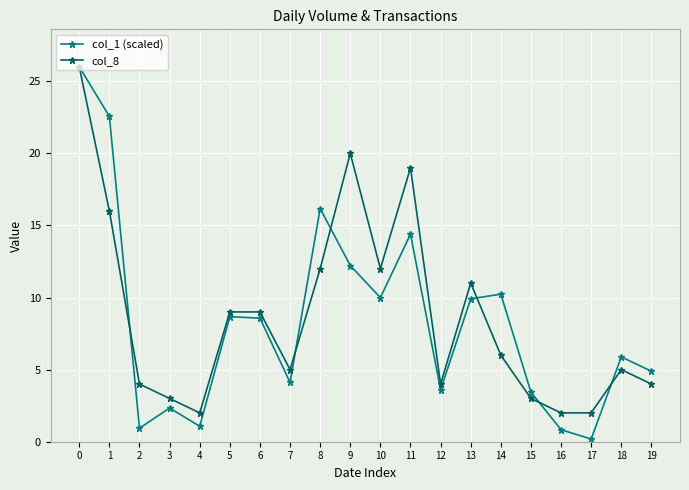

The value of col_8 at 15 is 1.0. True or false?

False